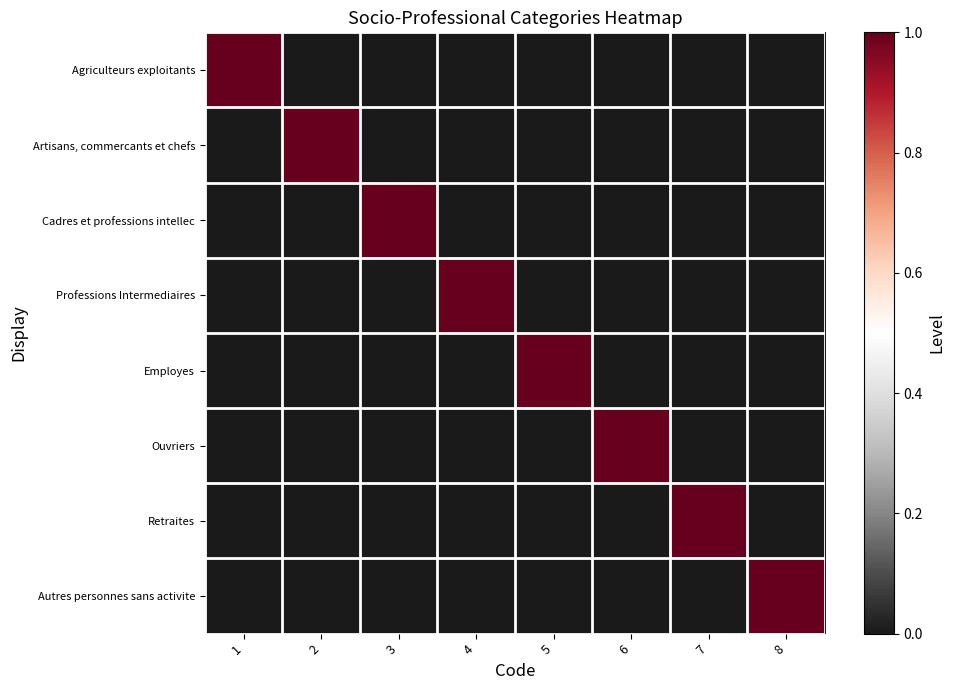

Which has a higher value, 8 or 7?

8